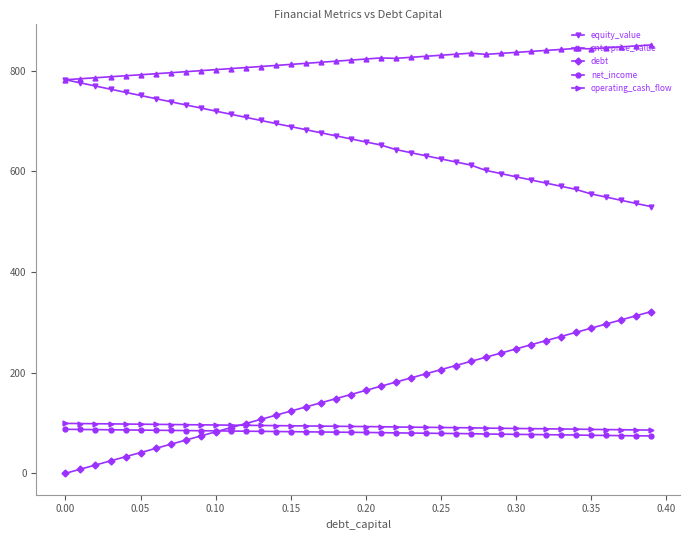

Which series has the largest total across all categories?

enterprise_value